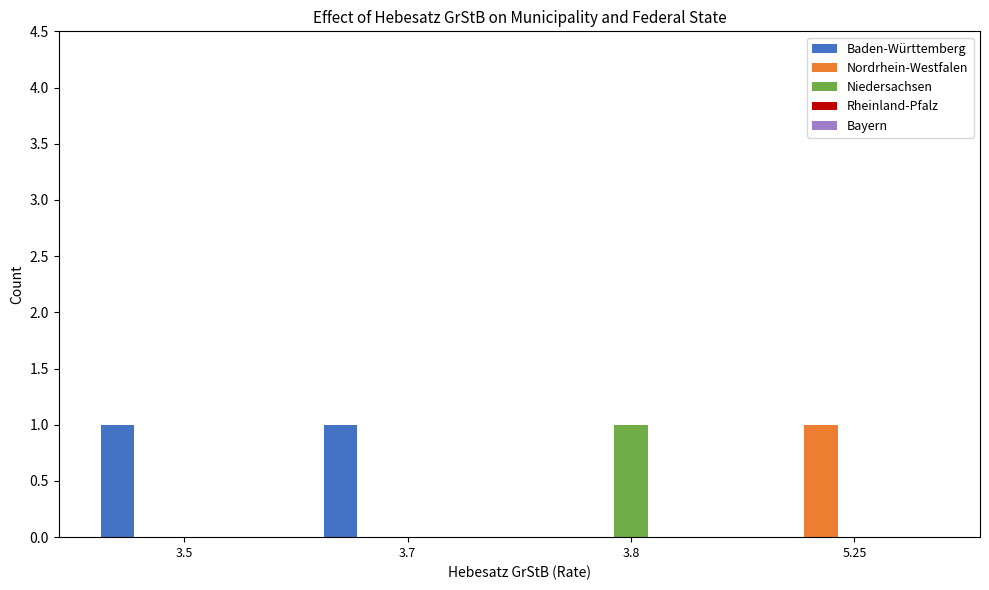

At which label does Nordrhein-Westfalen reach its peak?

5.25